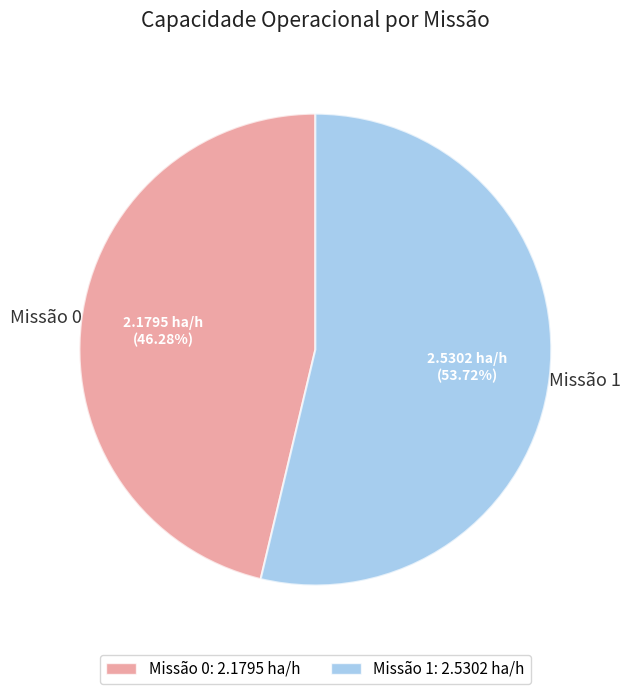

Combined, do Missão 0 and Missão 1 account for over 50%?

Yes